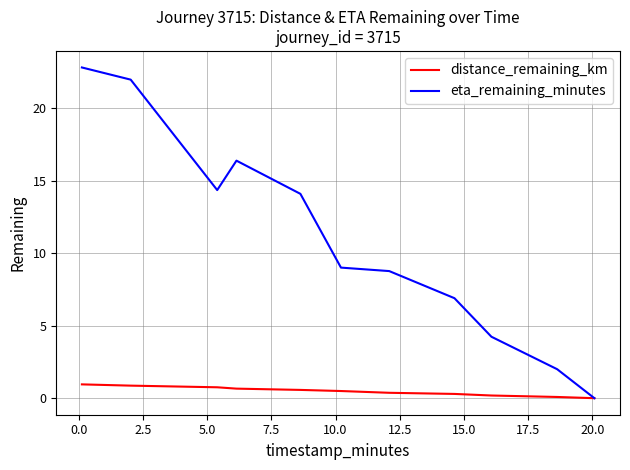

List the series in order of their overall mean, highest first.

eta_remaining_minutes, distance_remaining_km